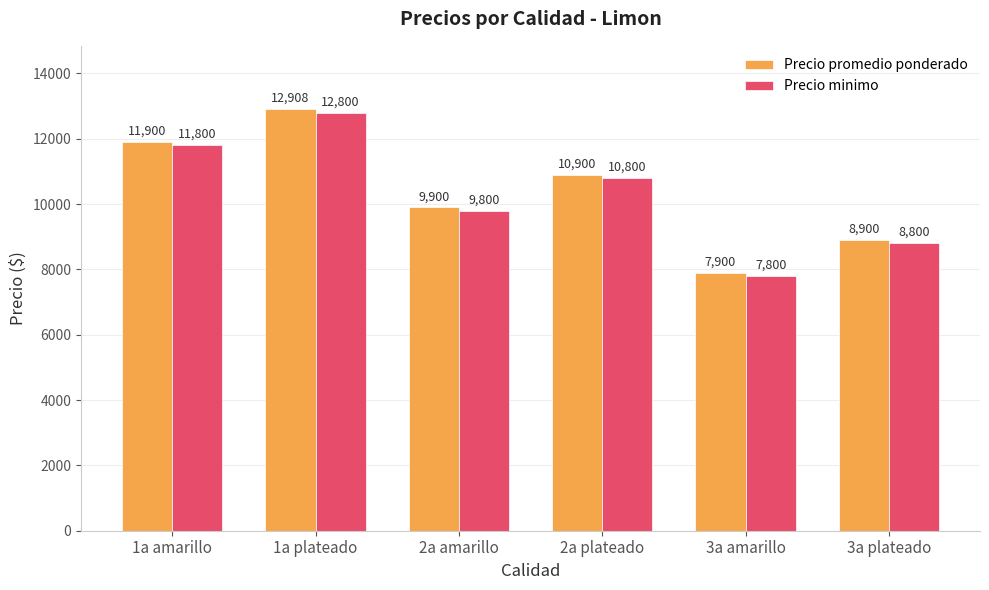

How many series are shown in this chart?

2